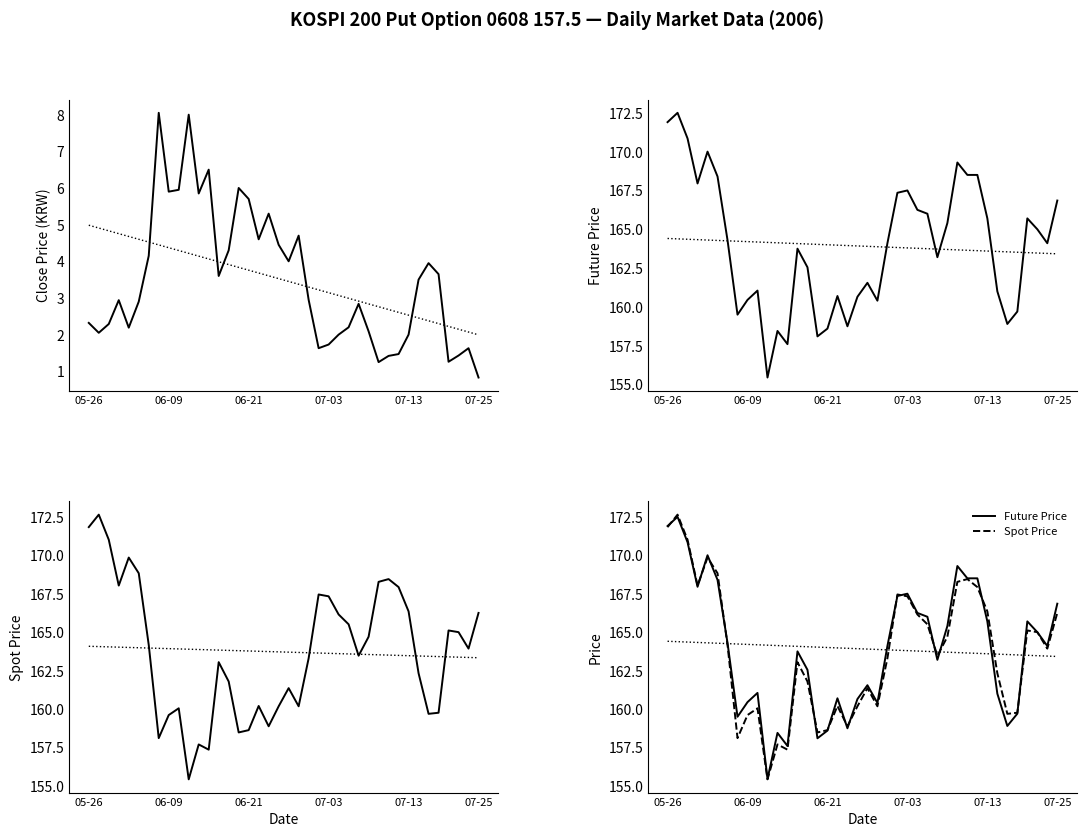

Is this an area chart (filled region under the line)?

No